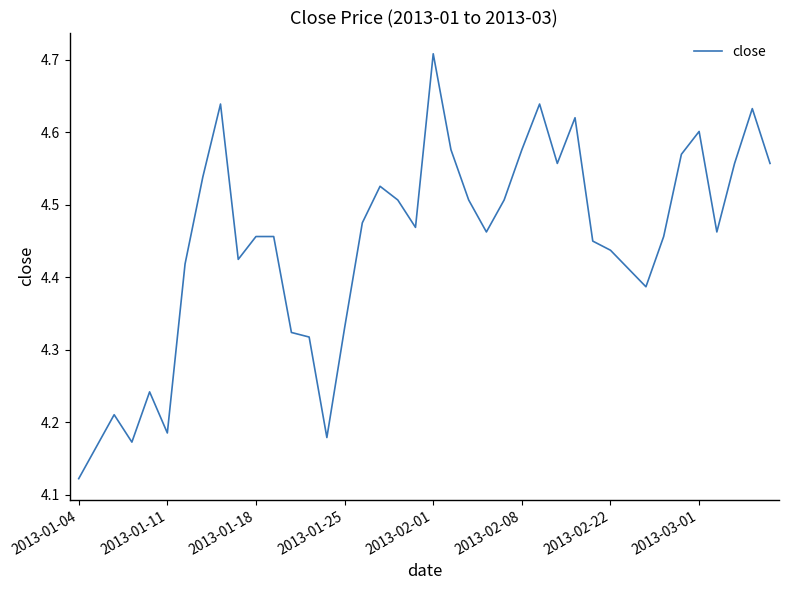

What is the difference between the maximum and minimum values?

0.6